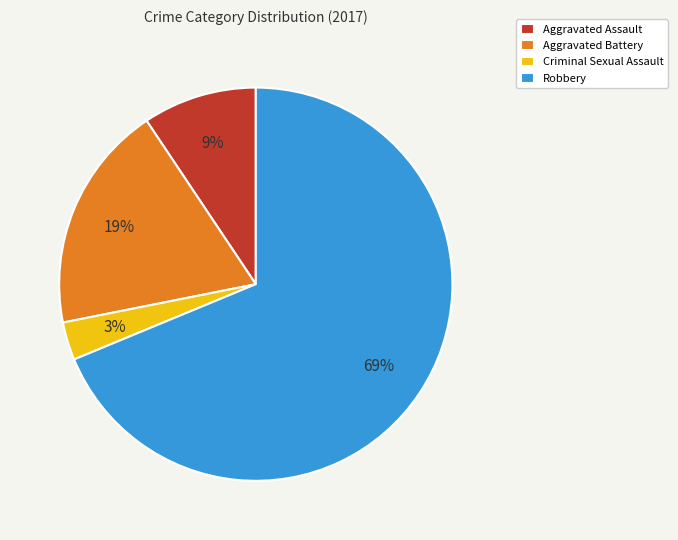

How many segments does this pie chart have?

4